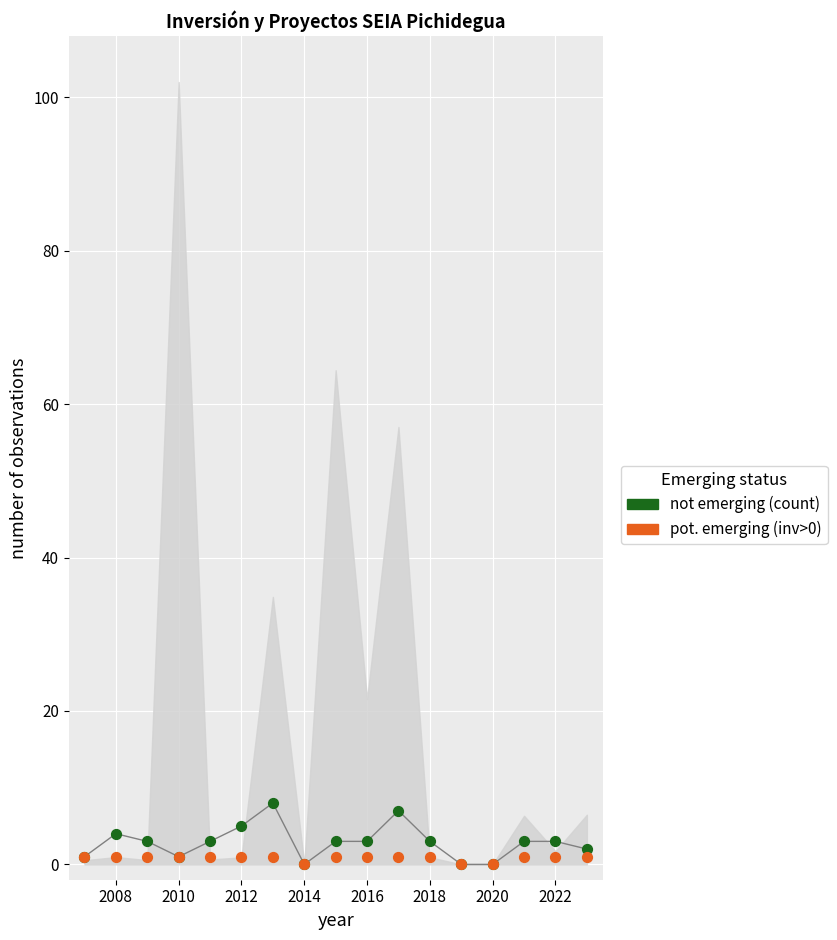

Which series has the widest spread of Y values?

not emerging (count)